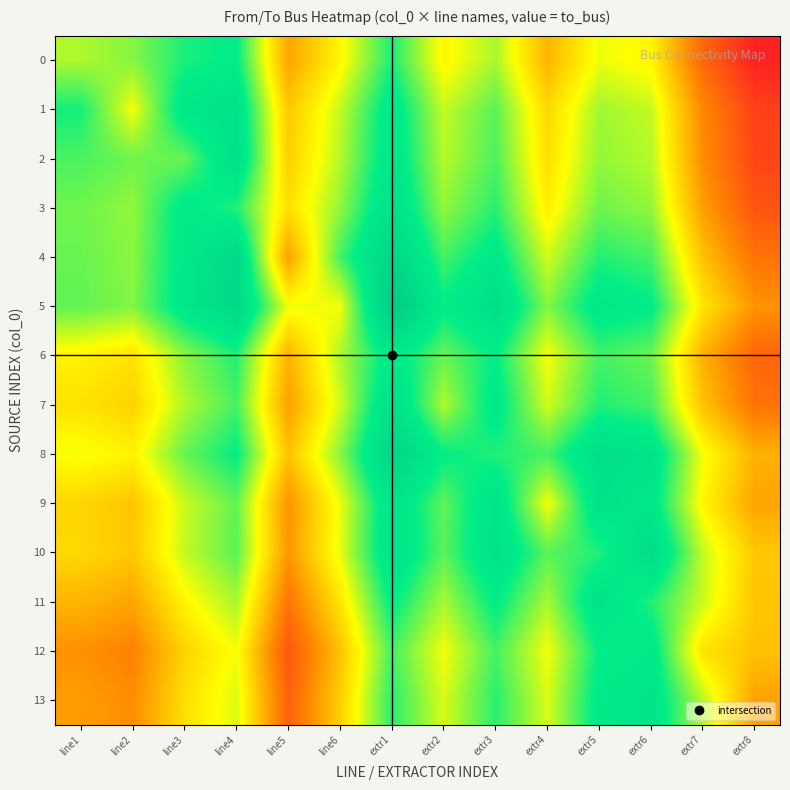

Which label corresponds to the smallest value in the chart?

extr8